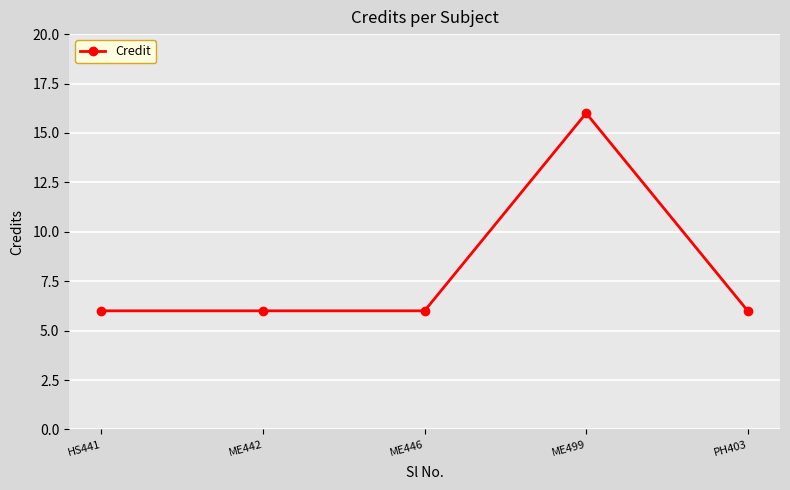

Reading left to right, what are all the values shown in this chart?

HS441=6	ME442=6	ME446=6	ME499=16	PH403=6